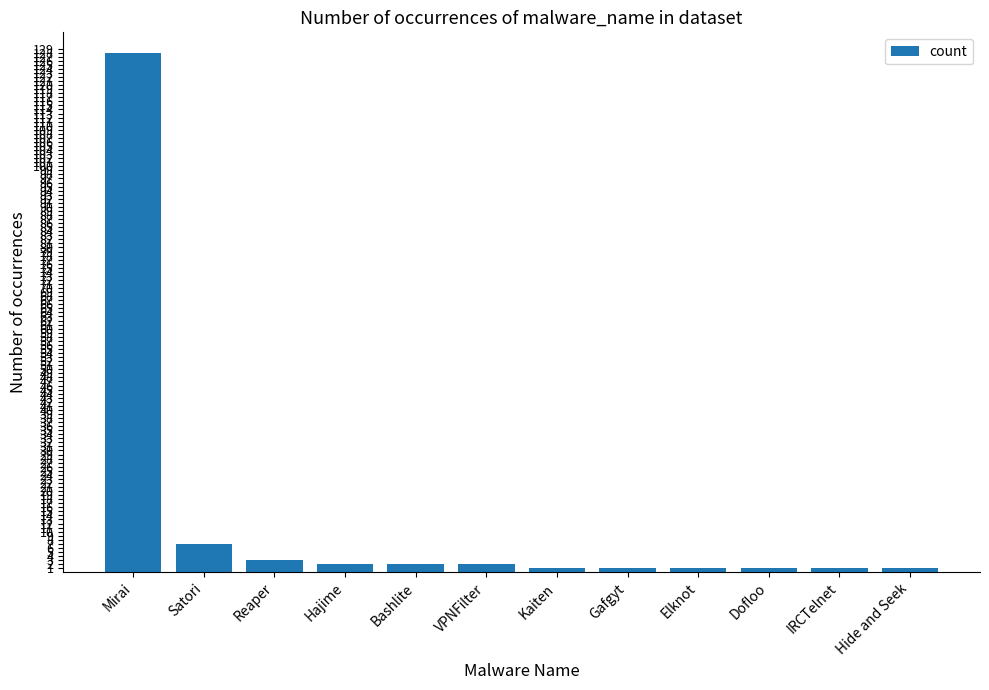

The value at Satori is 3. True or false?

False